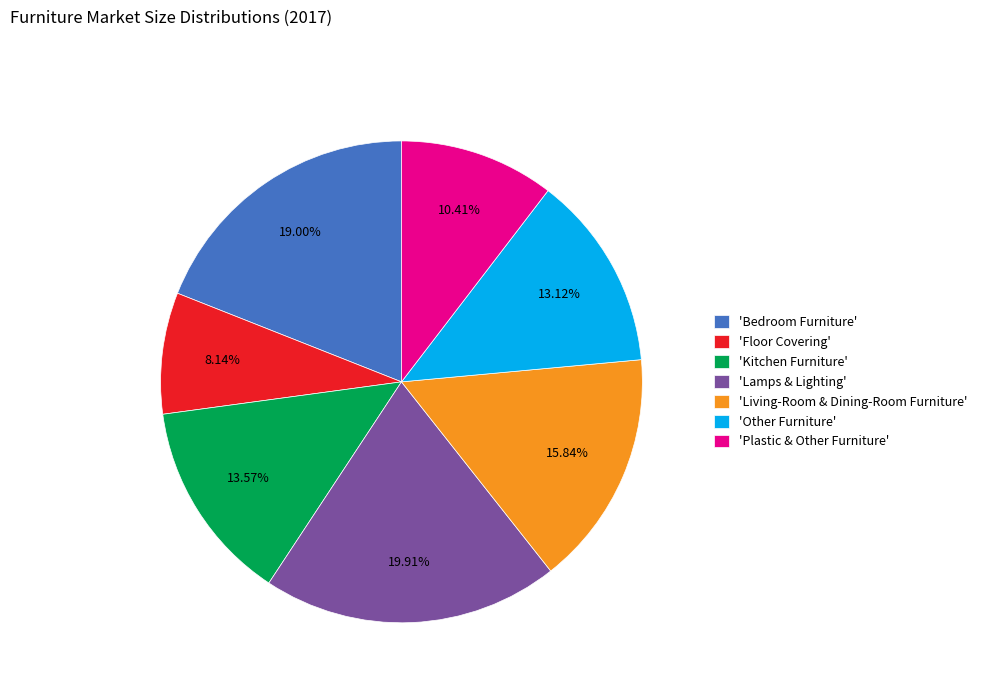

What is the largest slice in the pie chart?

'Lamps & Lighting'